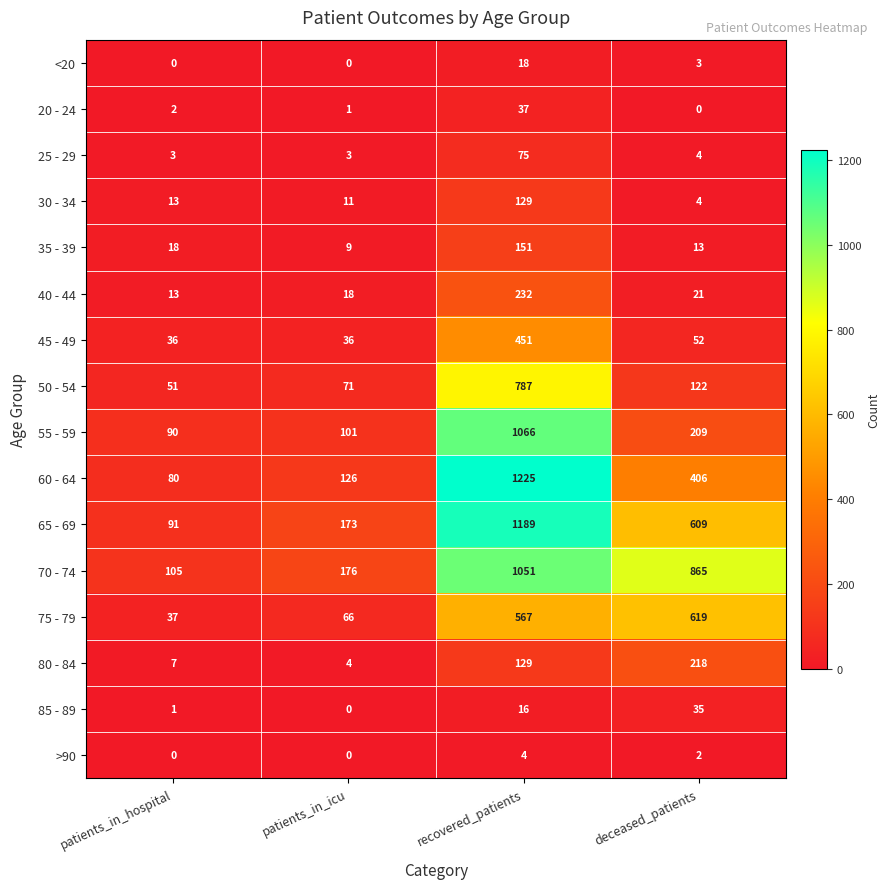

What is the difference between the maximum and minimum values in the 30 - 34 series?

125